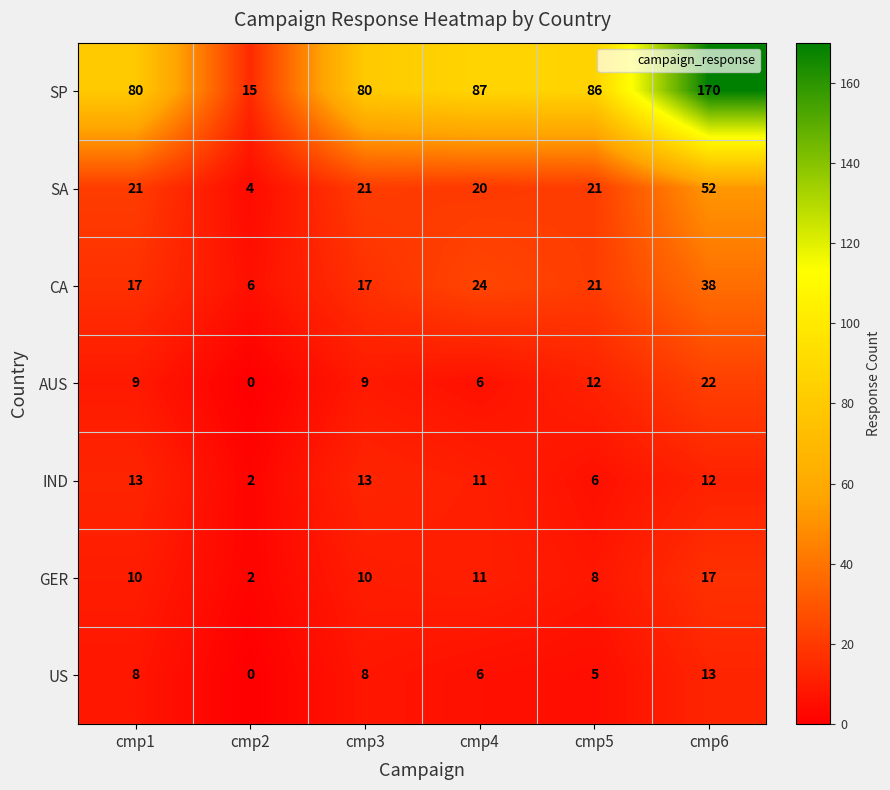

Which series has the widest spread of values?

SP